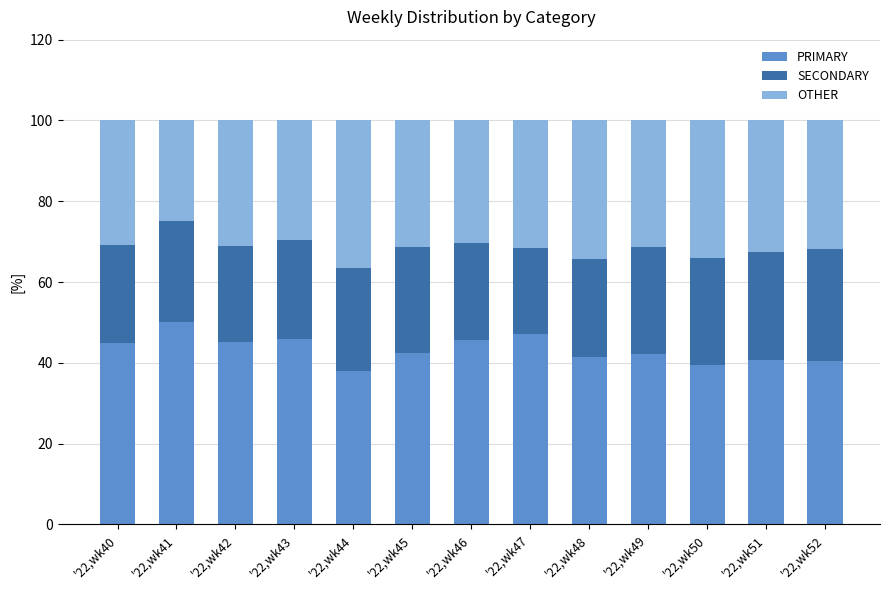

What is the sum of all PRIMARY values?

563.6